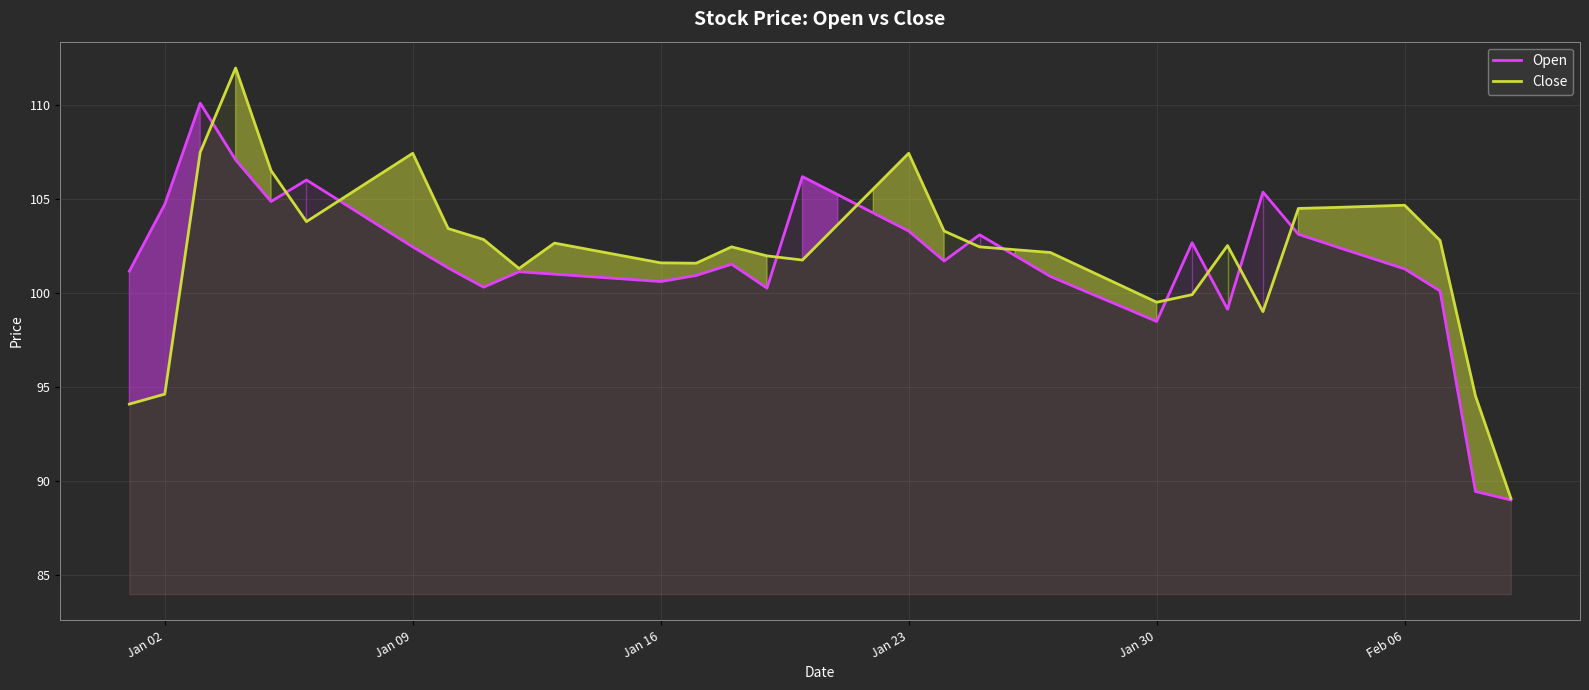

List the series in order of their peak value, lowest first.

Open, Close